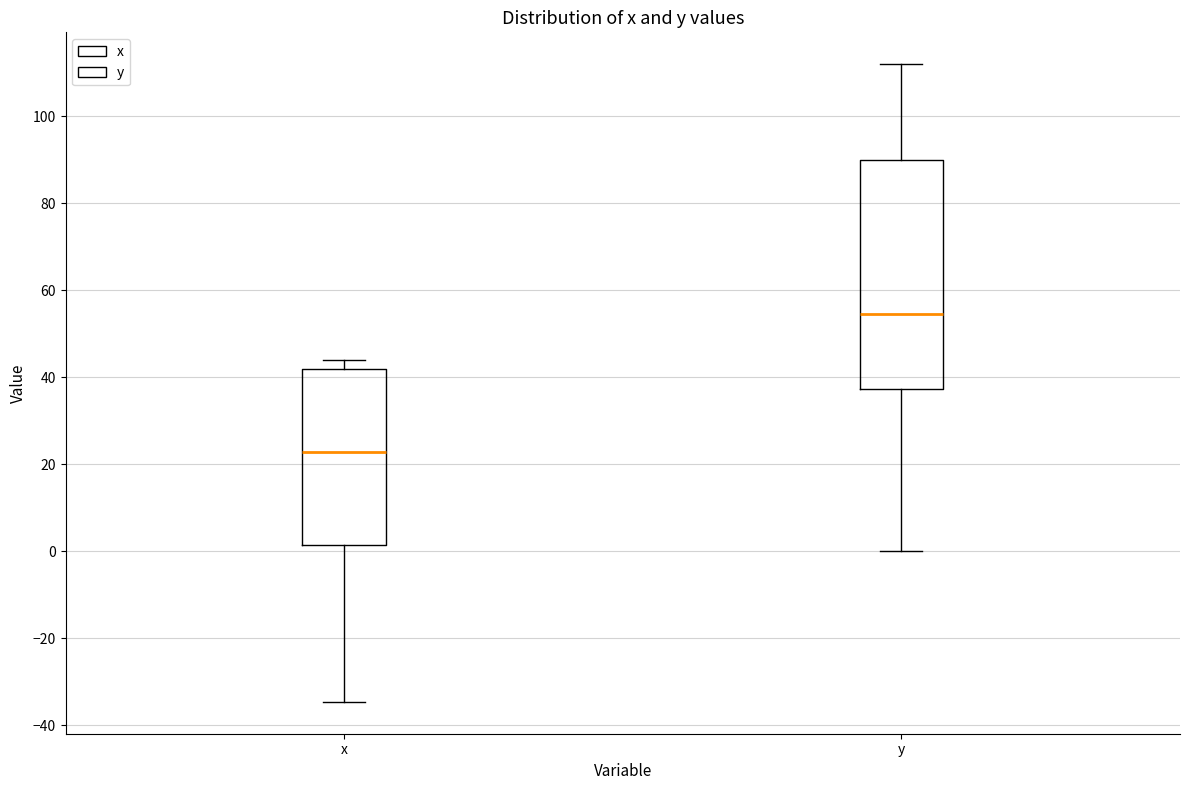

Which box is the tallest, from its lower edge to its upper edge?

y